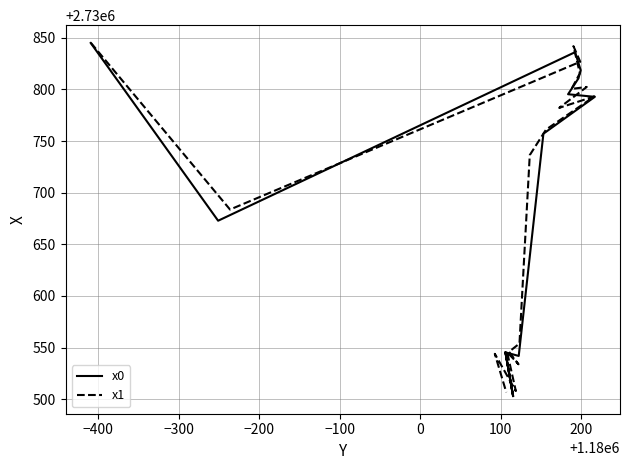

What is the sum of all x1 values?

54614086.6